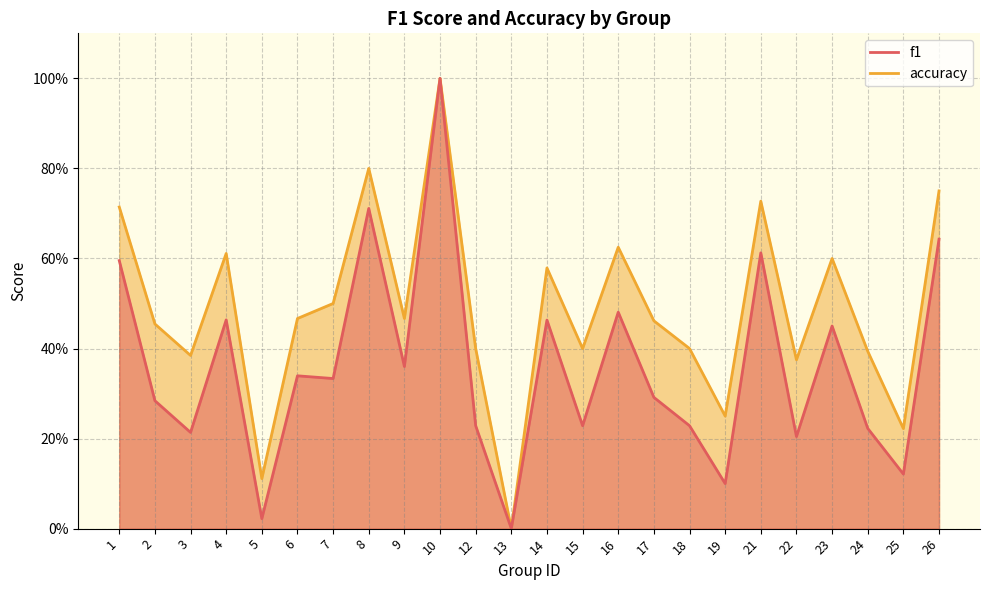

True or false: accuracy has more than 1 points higher than both neighbors.

True